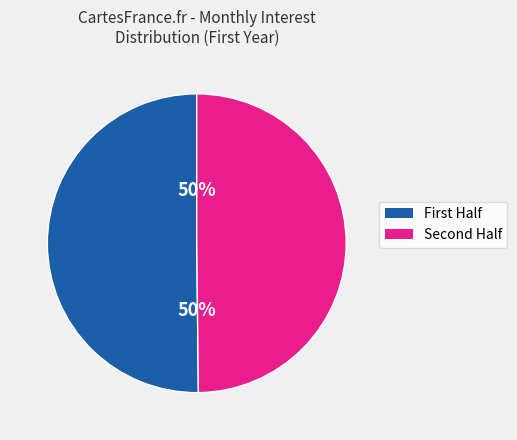

How many segments does this pie chart have?

2